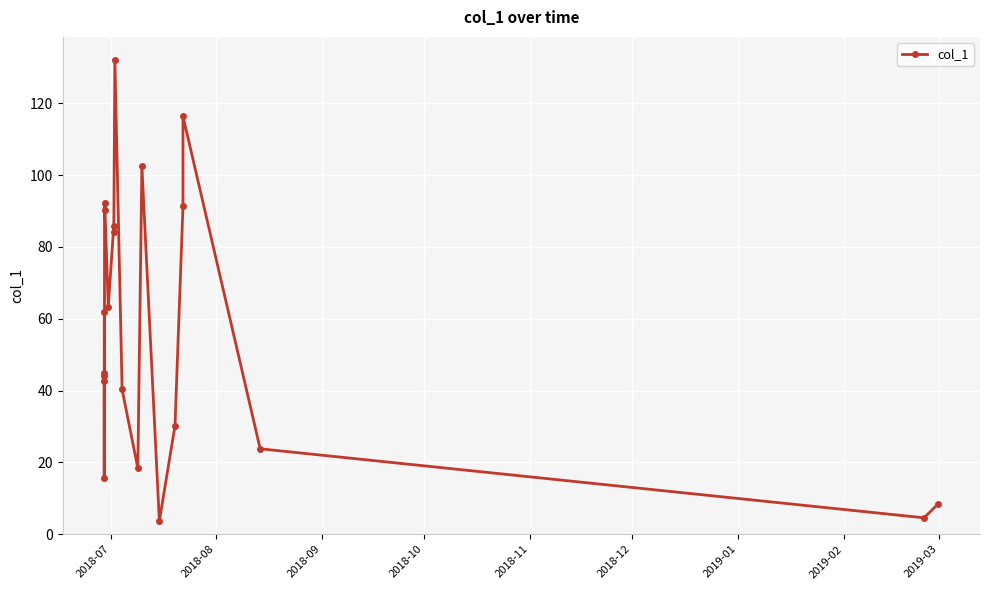

What is the minimum value shown in the chart?

3.6